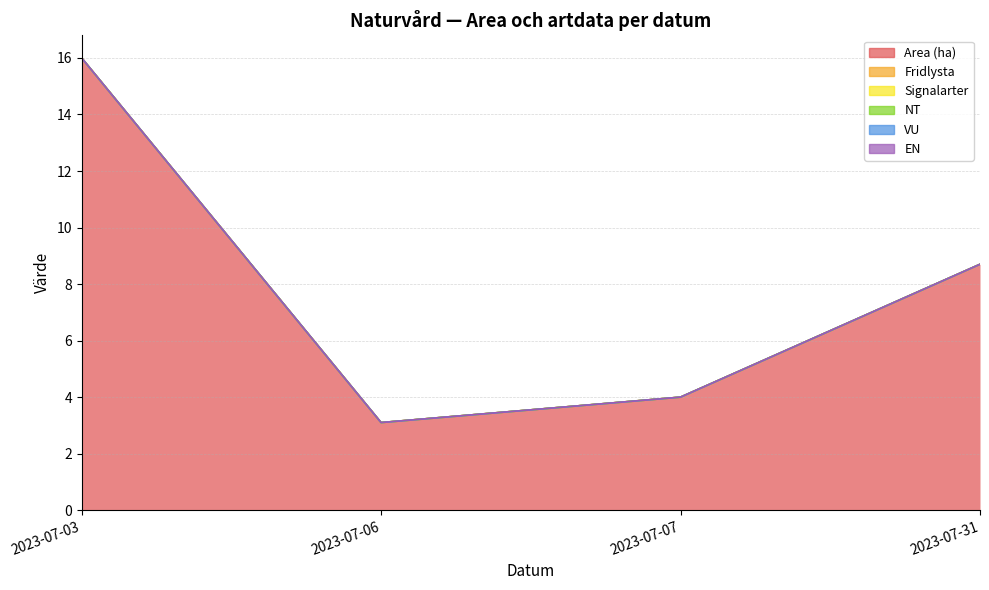

Which has a higher value, 2023-07-06 or 2023-07-31?

2023-07-31